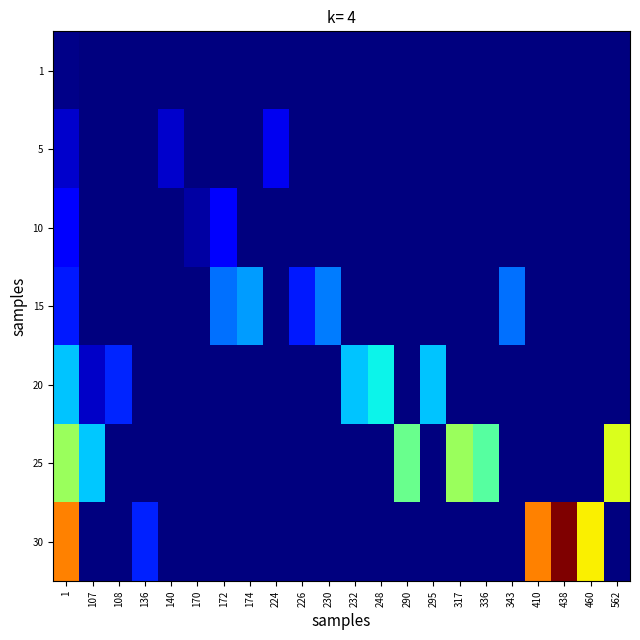

At which category is the sum across all series the highest?

1